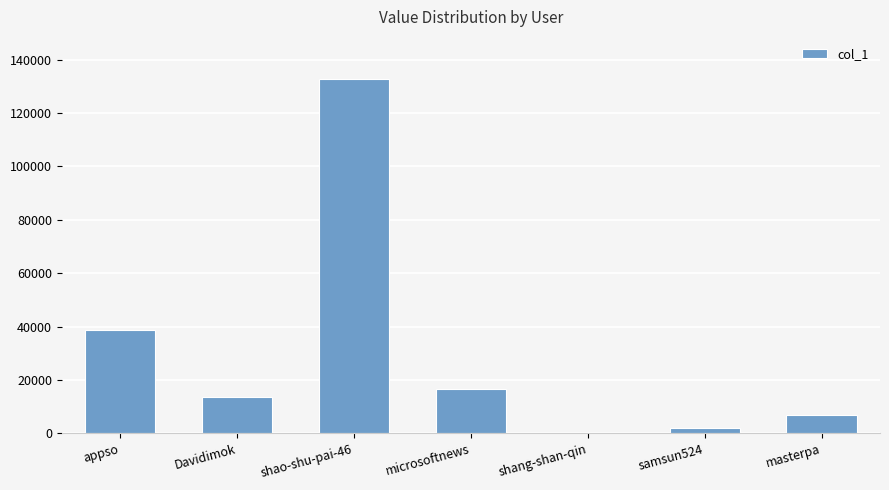

At which label is the value closest to 66404?

appso